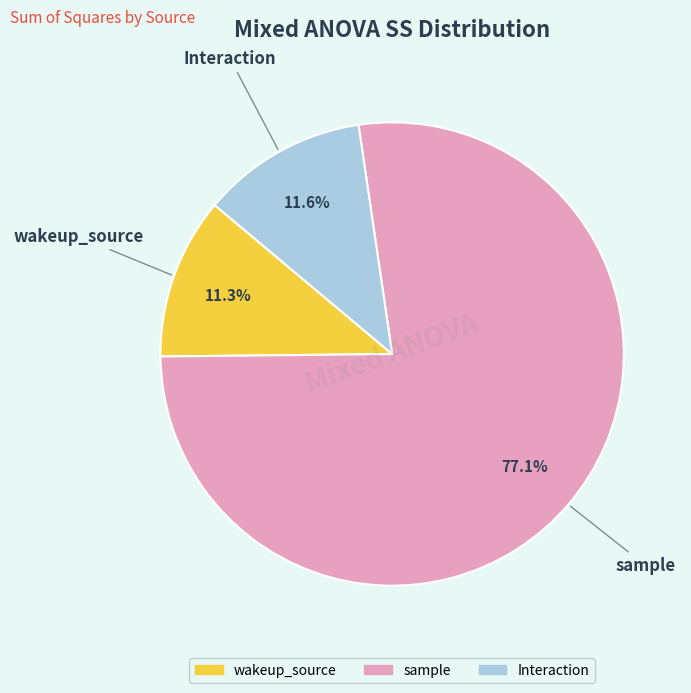

To the nearest percent, what is the combined percentage of Interaction and wakeup_source?

23%